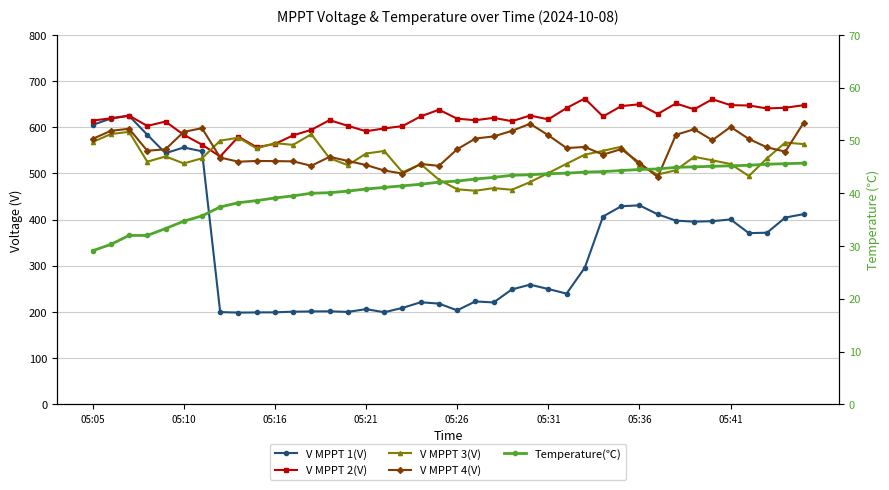

Read the V MPPT 4(V) value at 11.

526.2